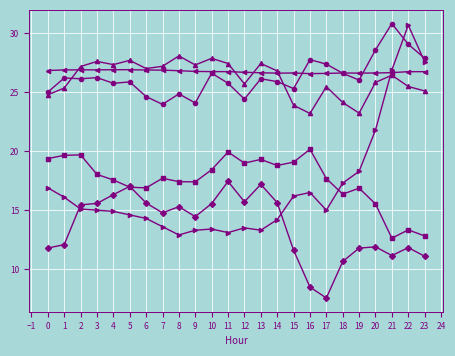

What is the difference between the highest and lowest values at 13?

14.1